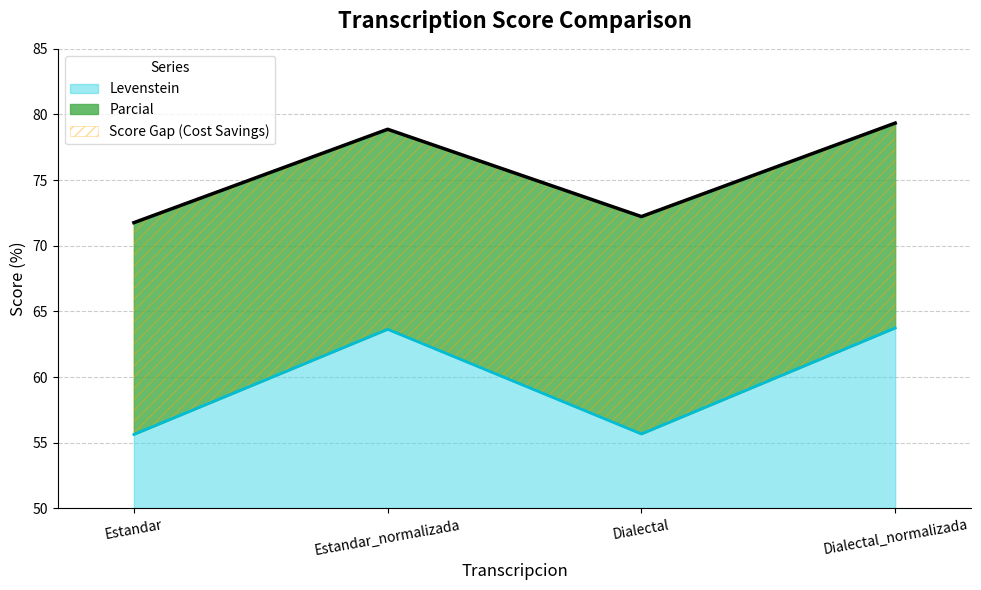

True or false: Levenstein and Parcial cross at least once.

False